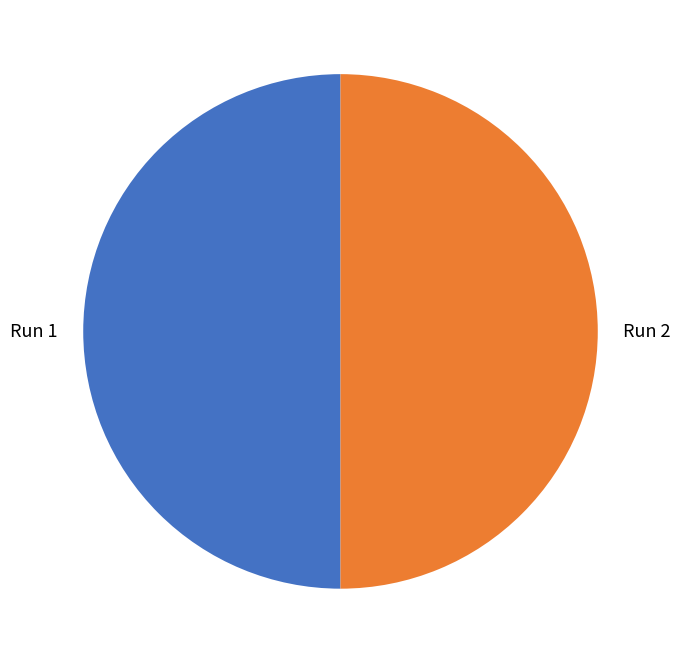

The Run 2 slice represents 50% of the pie. True or false?

True